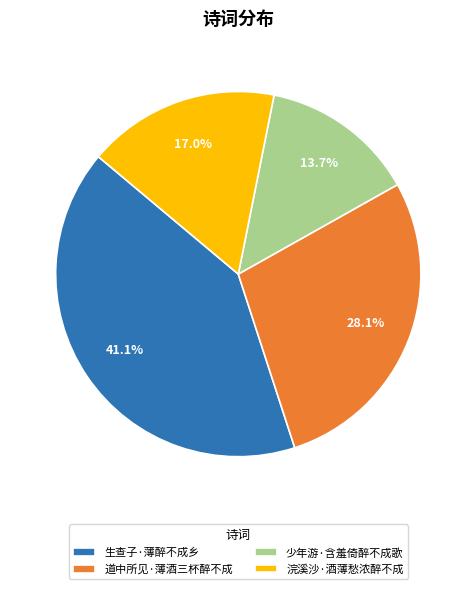

Is it true that 生查子·薄醉不成乡 is 41% of the pie?

True